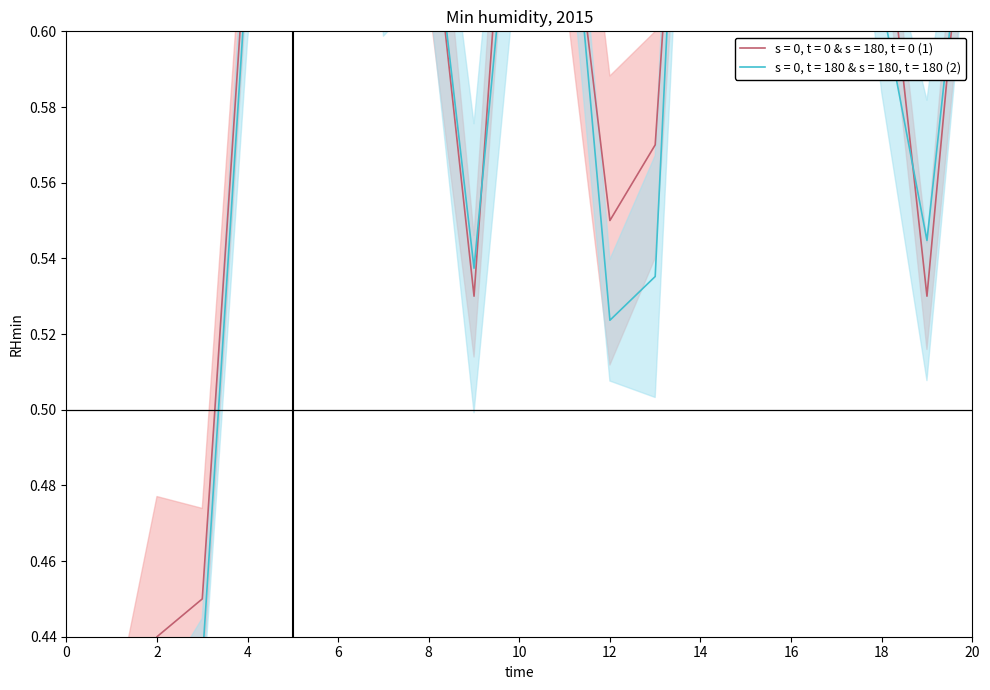

Where is the first local minimum?

9